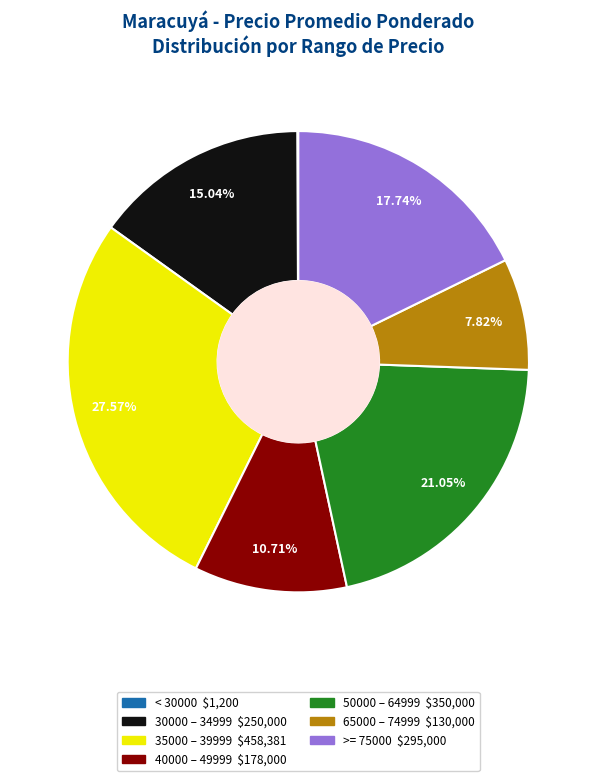

Does any single category account for the majority?

No